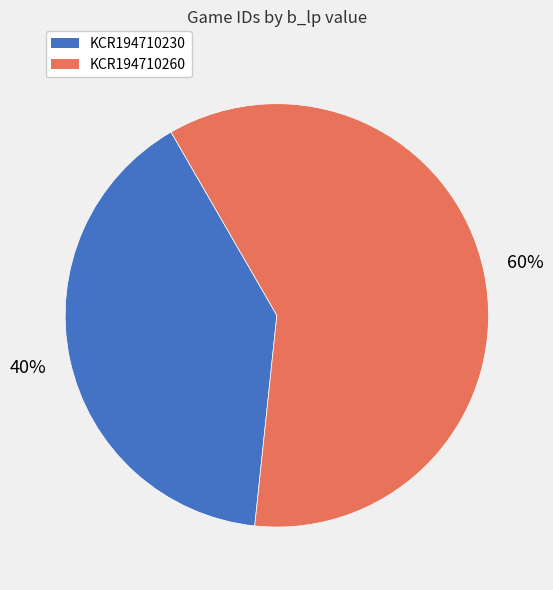

What percentage is the KCR194710260 slice, to the nearest percent?

60%